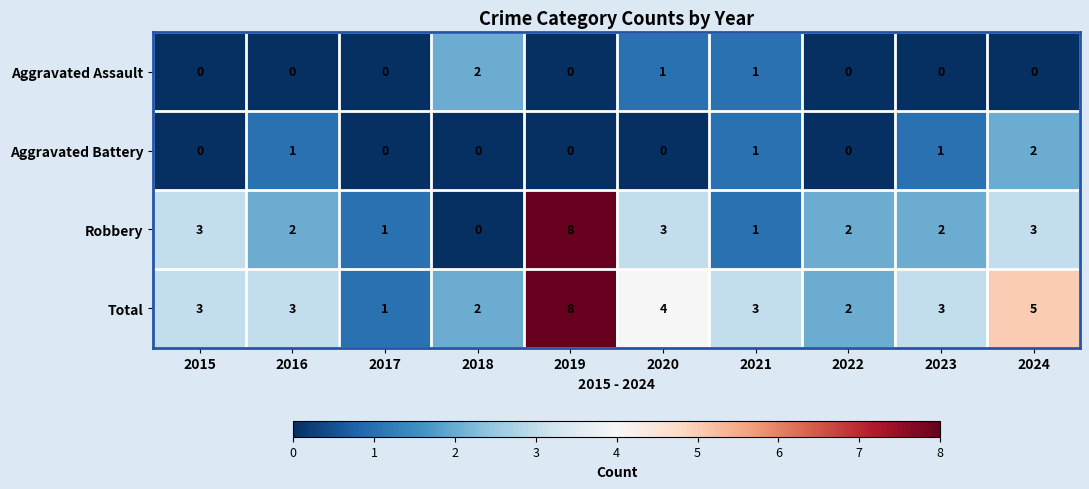

Count the Aggravated Assault values in the range 0 to 1.

9